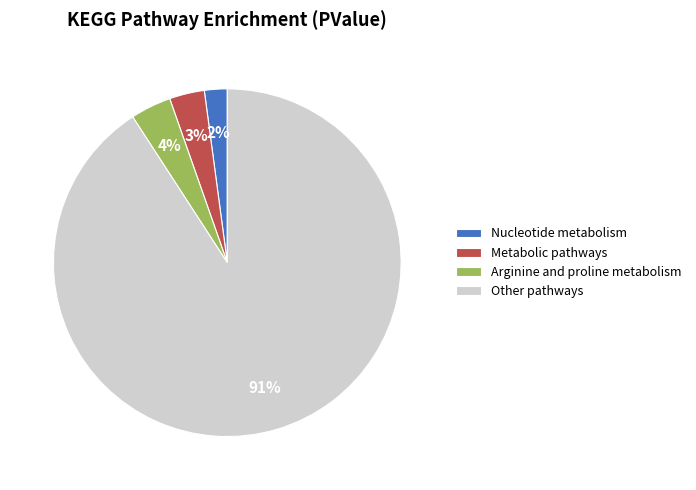

To the nearest percent, what portion does Metabolic pathways represent?

3%